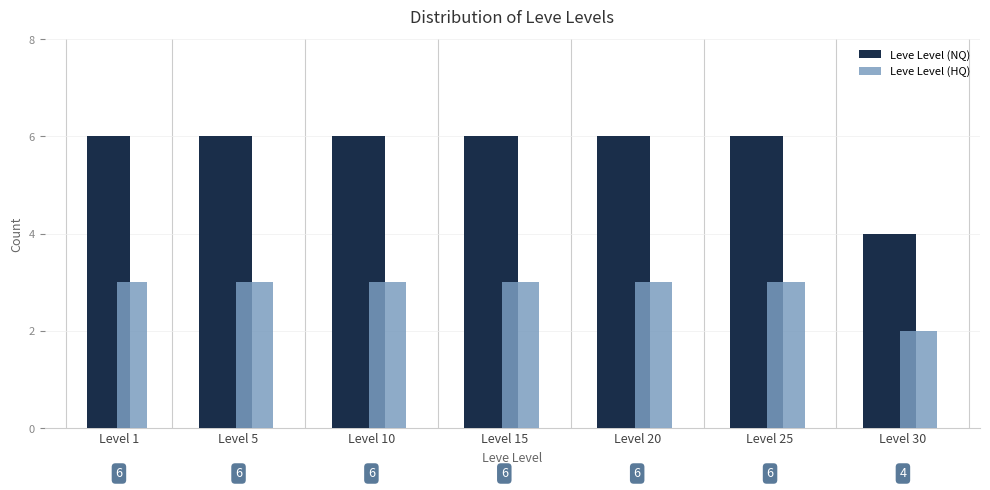

Which series has the widest spread of values?

Leve Level (NQ)